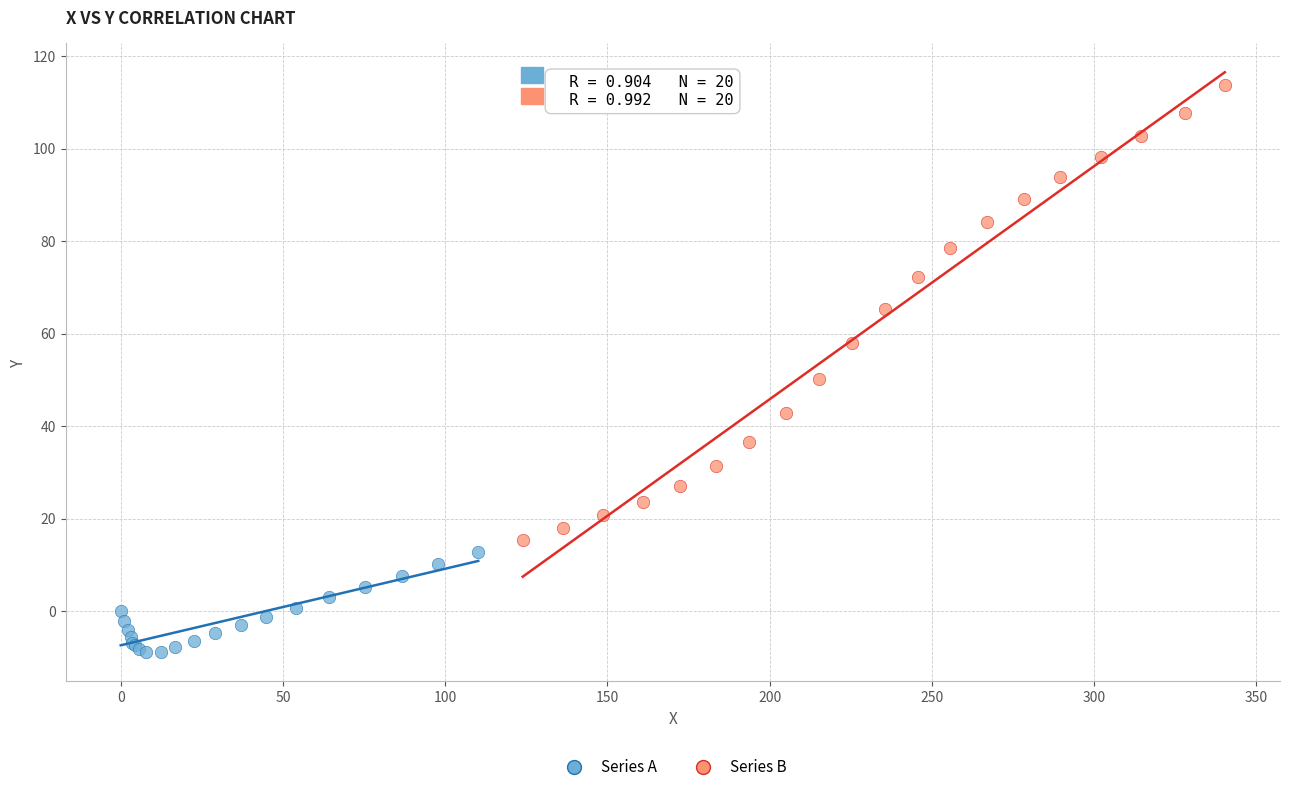

Which series reaches the maximum Y coordinate?

Series B